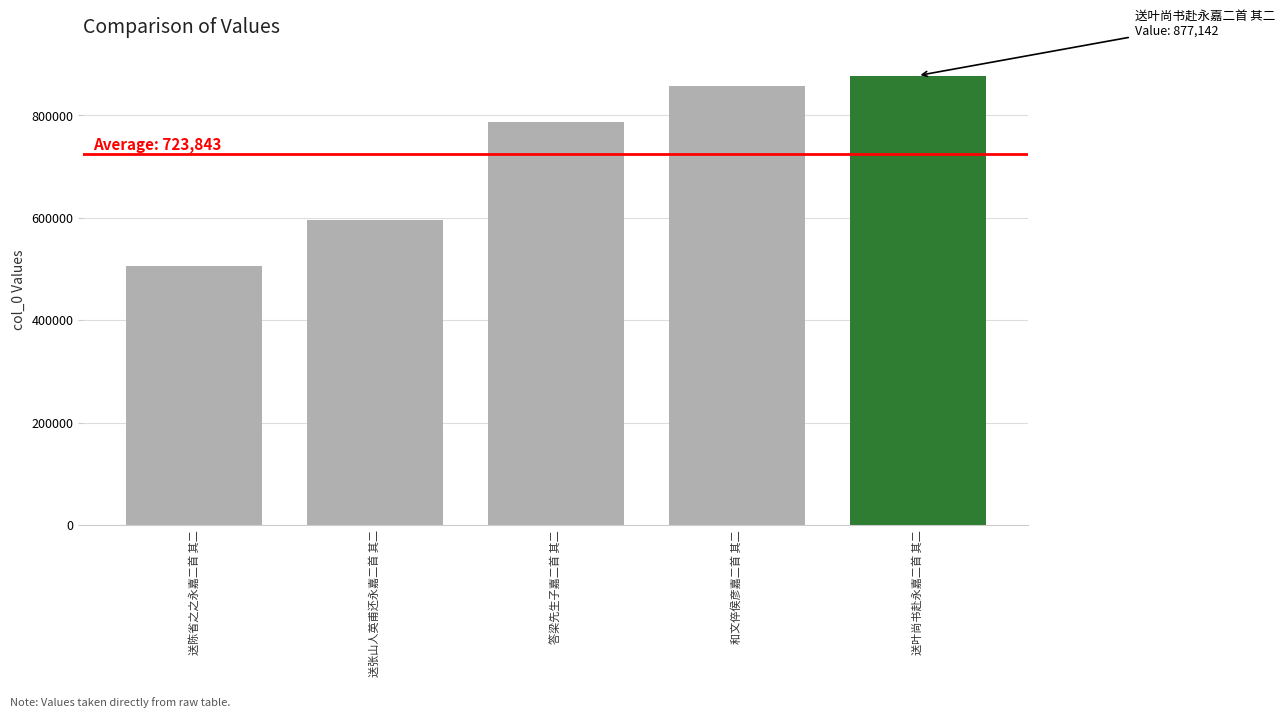

Which has a higher value, 答梁先生子嘉二首 其二 or 送陈省之之永嘉二首 其二?

答梁先生子嘉二首 其二